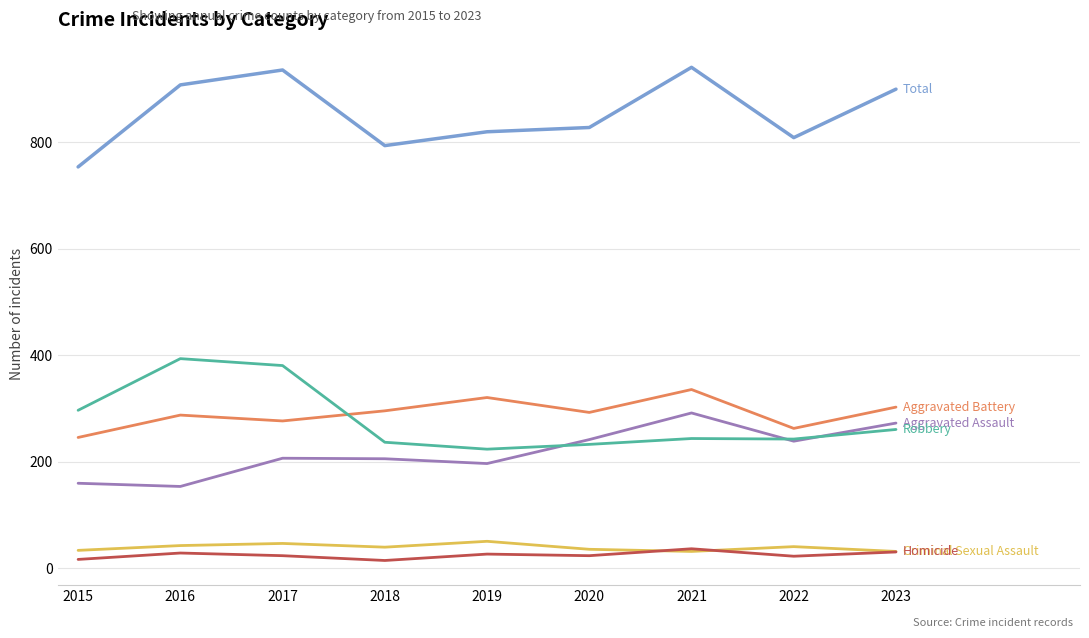

What is the difference between the highest and lowest values at 2017?

912